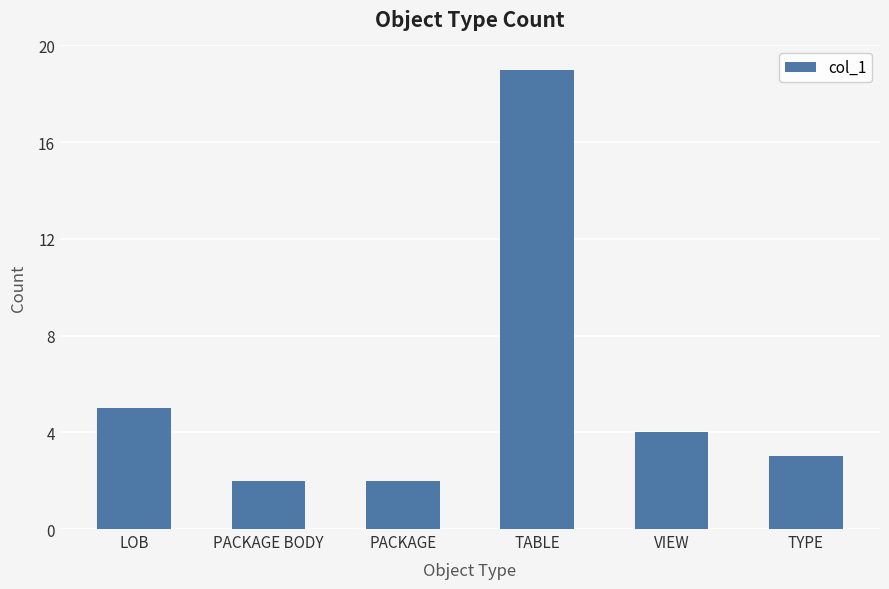

What is the approximate value at LOB?

5